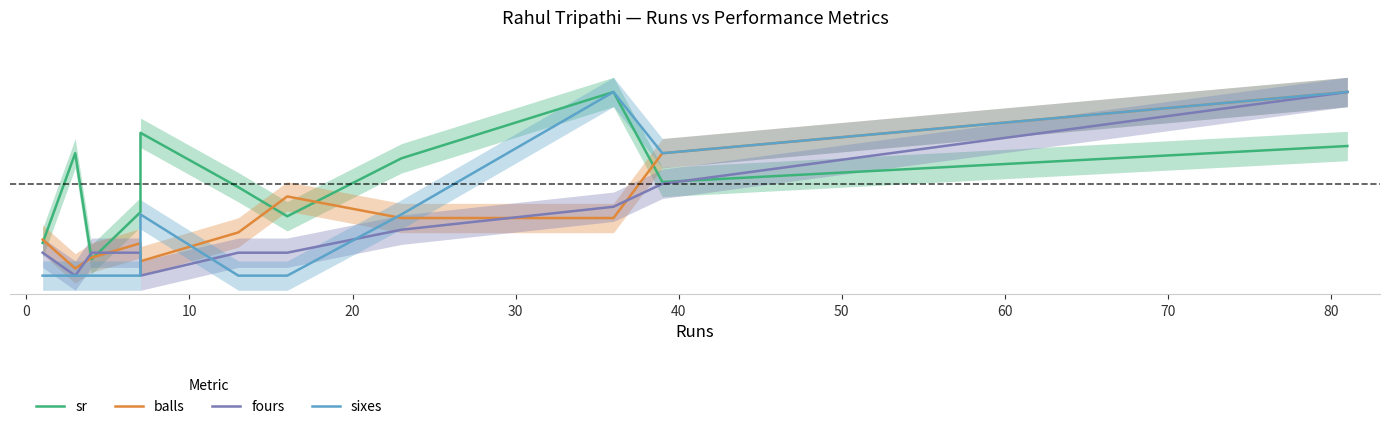

What is the sum of the fours values at 50 and 0?

0.1